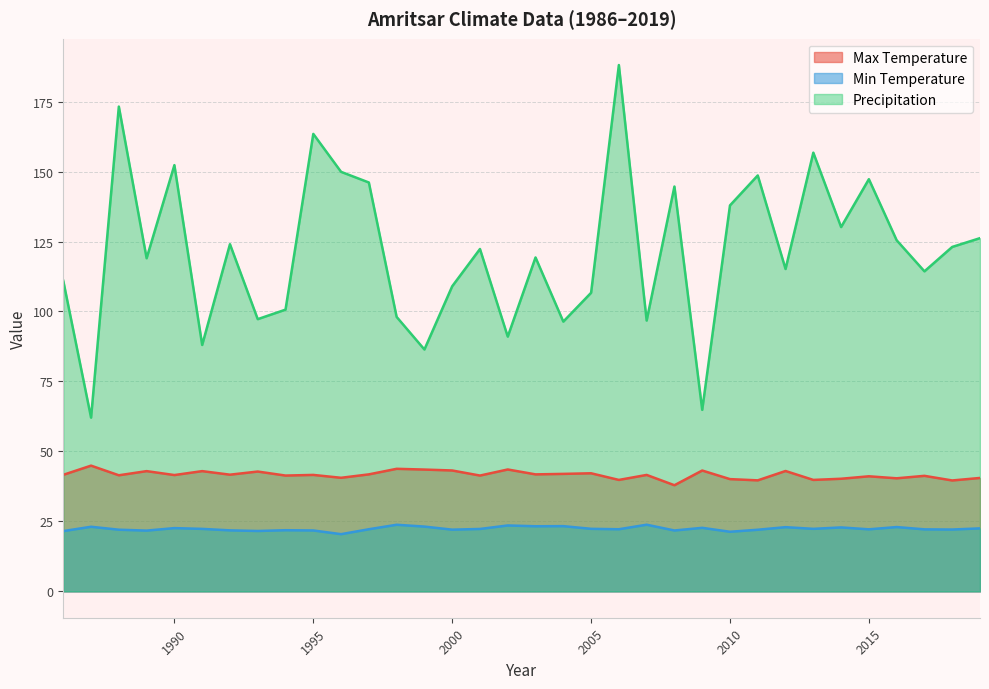

Is it true that Precipitation equals 119.0 at 1989?

True